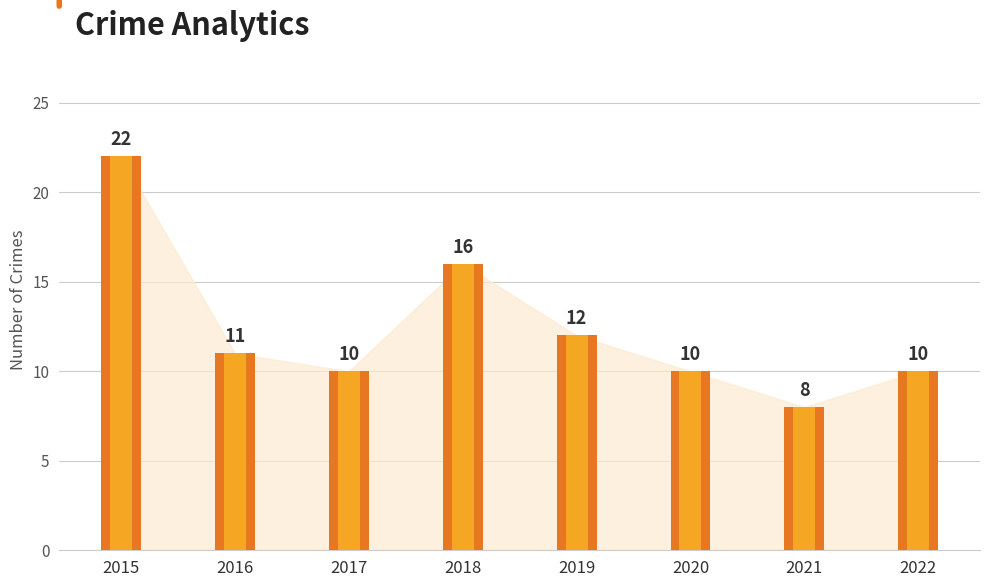

What is the difference between the Total values at 2018 and 2021?

8